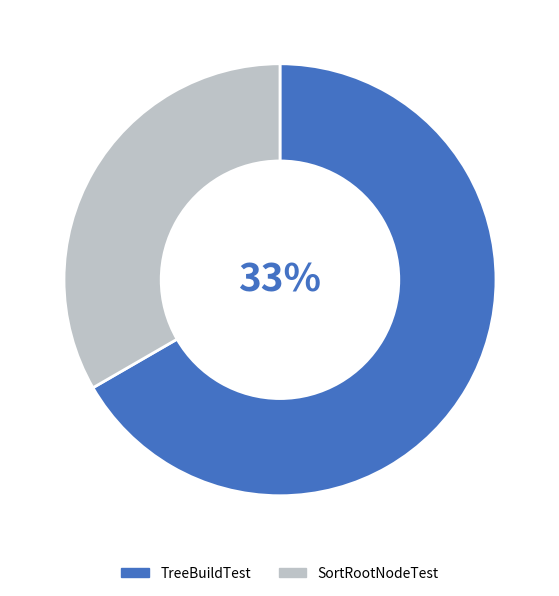

Which category has the smallest portion of the pie?

SortRootNodeTest